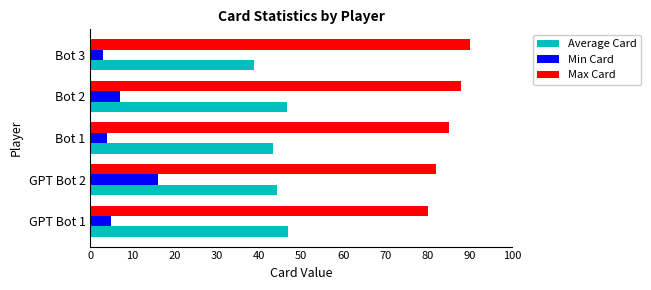

Rank the series by their maximum value, from lowest to highest.

Min Card, Average Card, Max Card